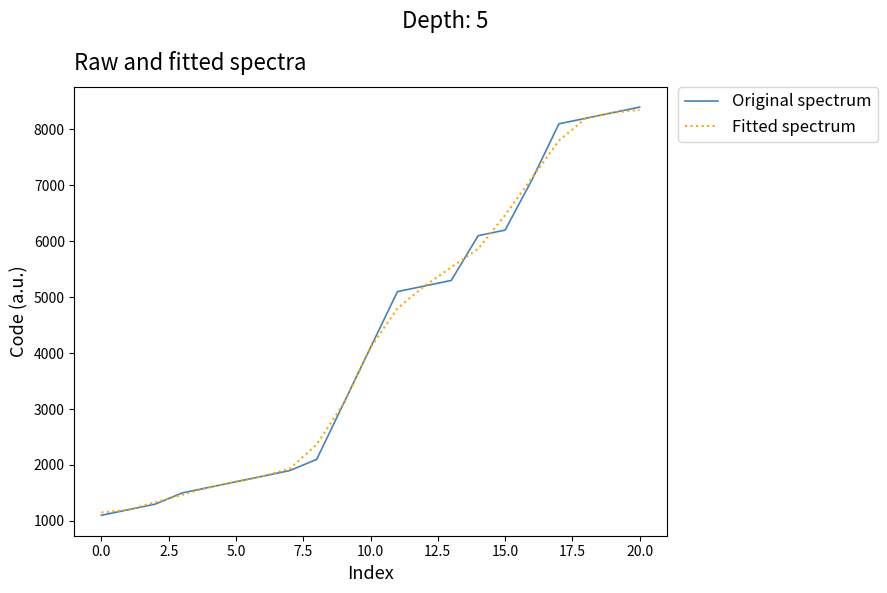

Which series has the largest range (max minus min)?

Original spectrum